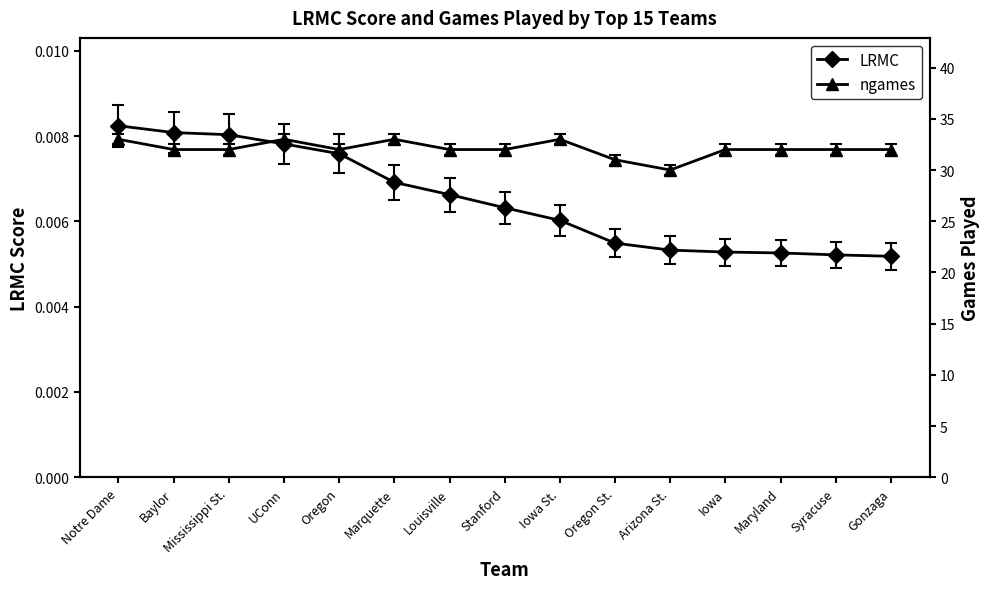

At how many categories does at least one series exceed 11?

15